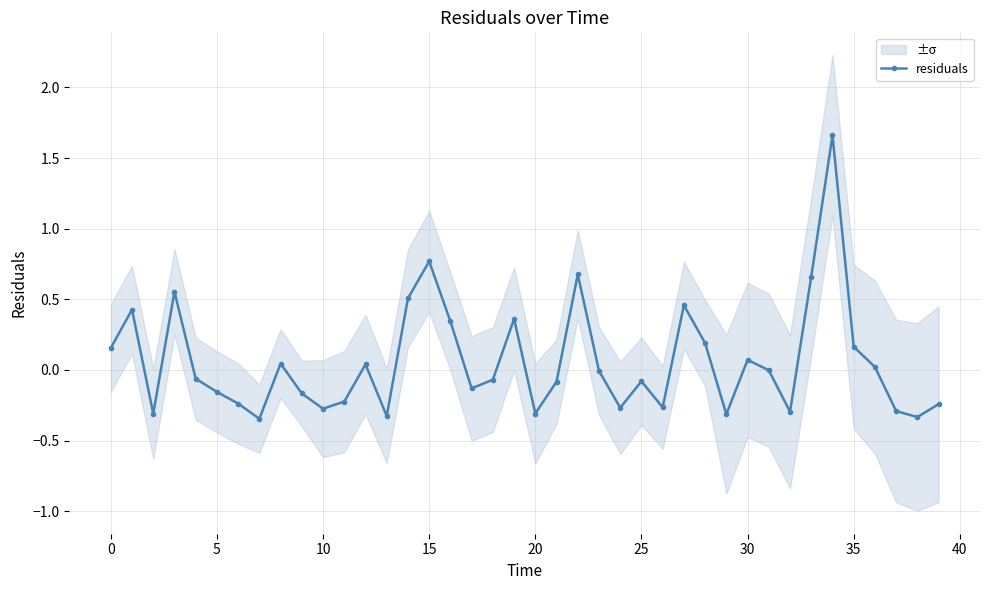

How many interior local valleys does the residuals series have?

11